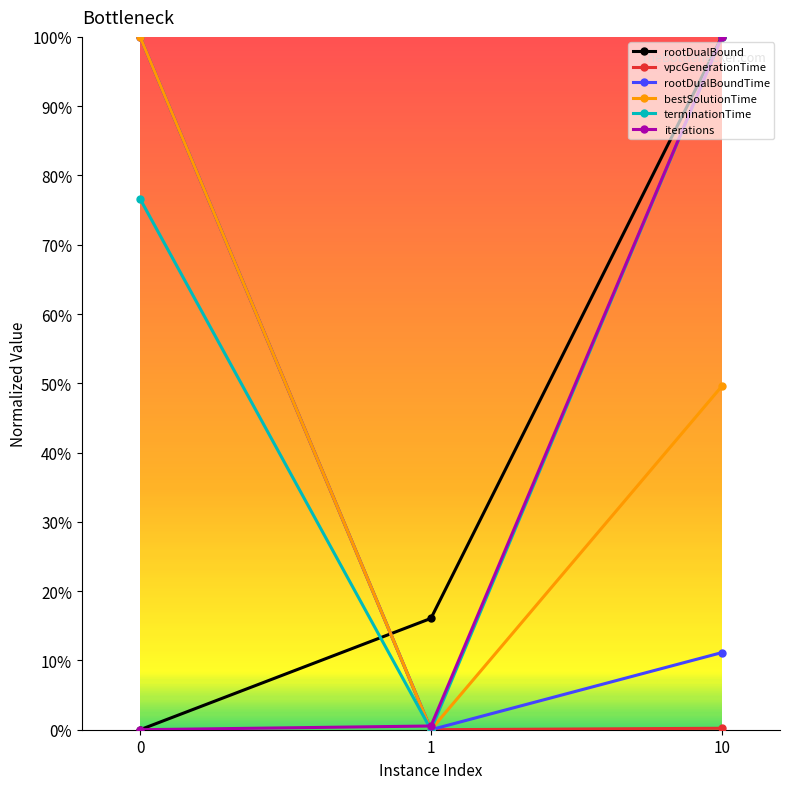

Rank the categories by vpcGenerationTime value from highest to lowest.

0, 10, 1